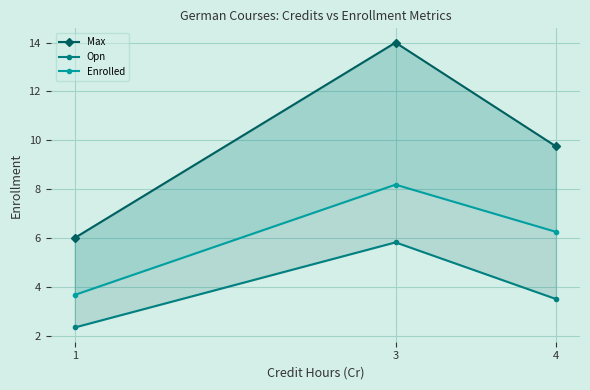

Is it true that Enrolled equals 6.2 at 4?

True